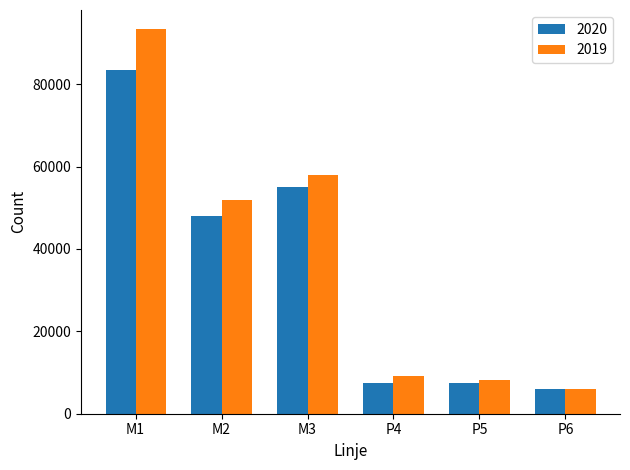

What is the difference between the highest and lowest values at M2?

3904